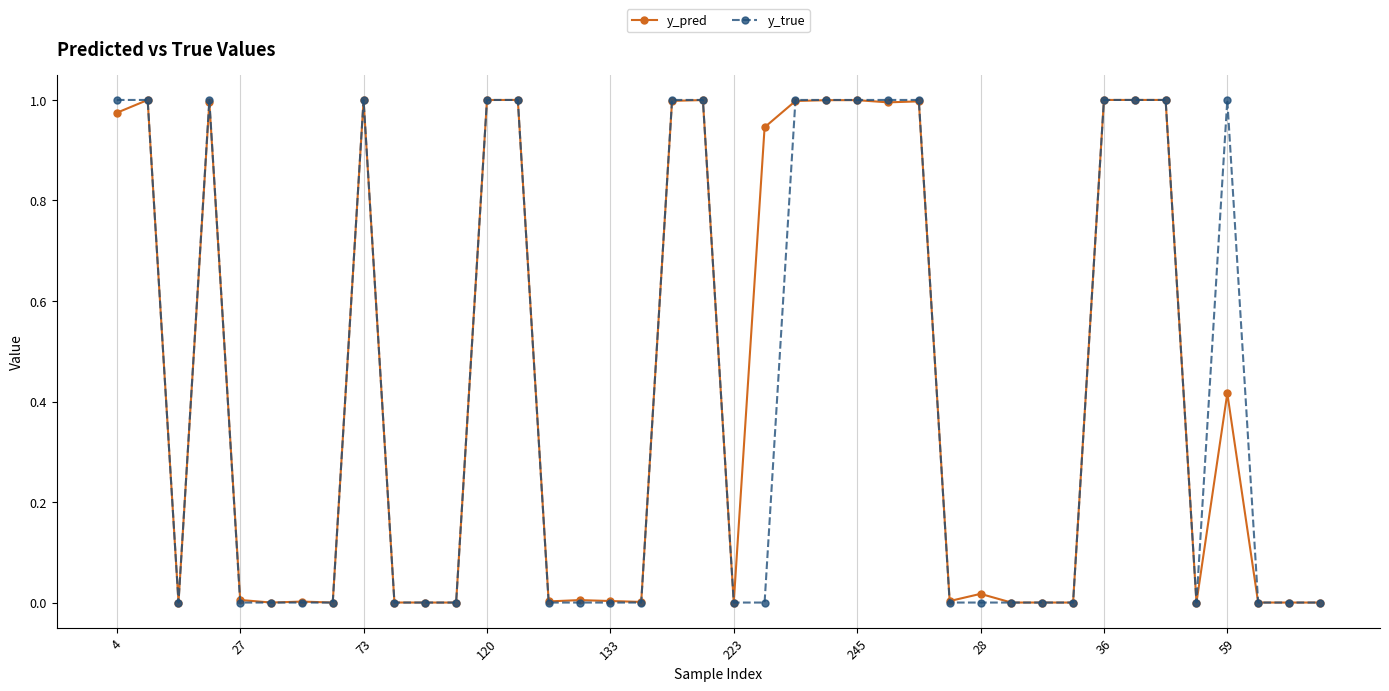

What are all the series names shown in the legend?

y_pred, y_true